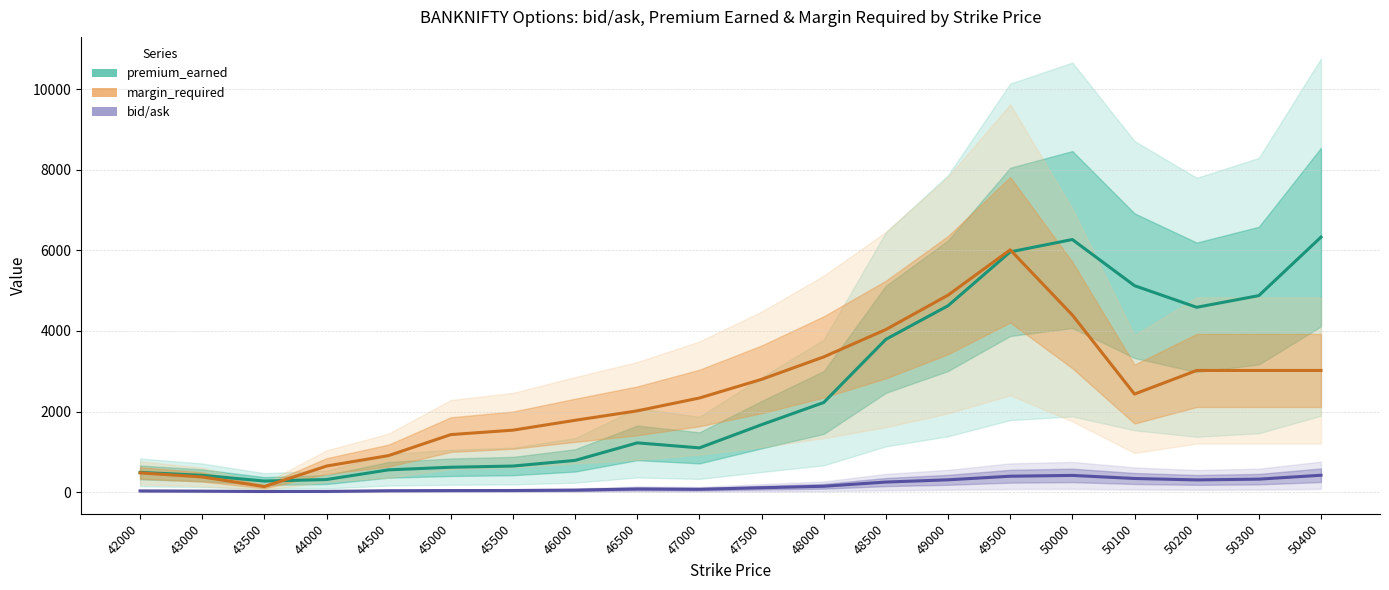

What is the total value across all series at 44000?

986.3